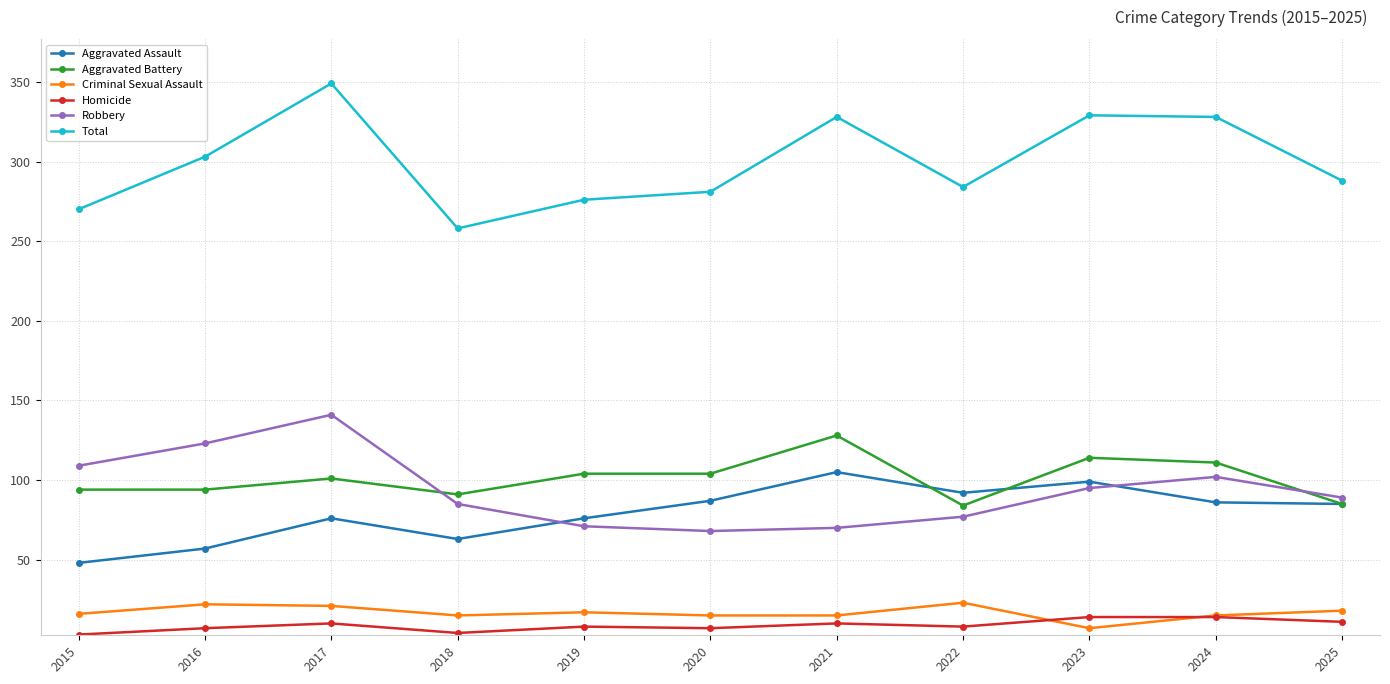

What is the minimum value for Total?

258